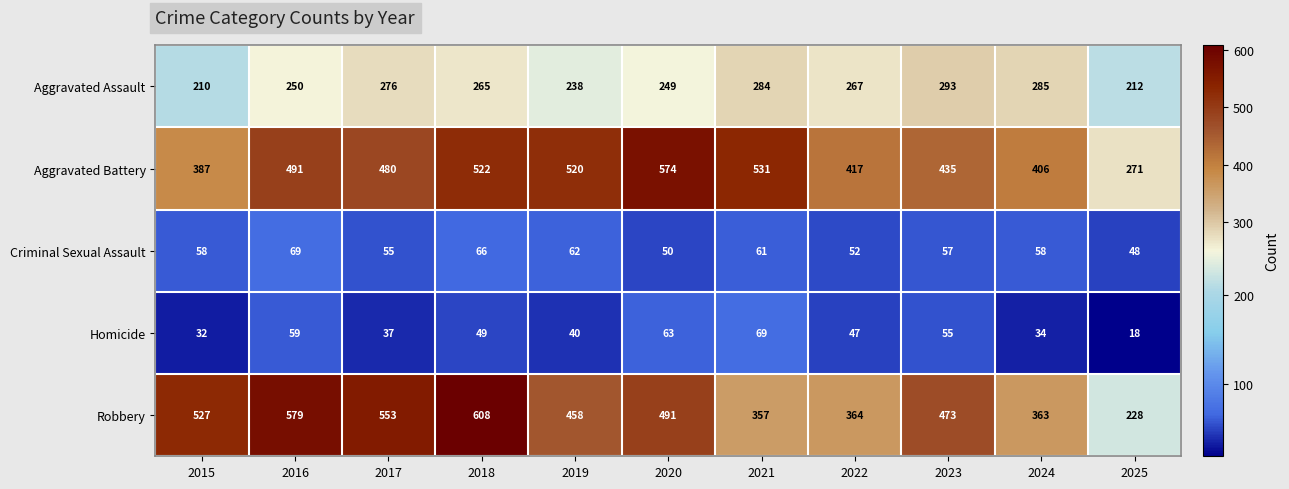

At which category does the chart reach its peak across all series?

2018